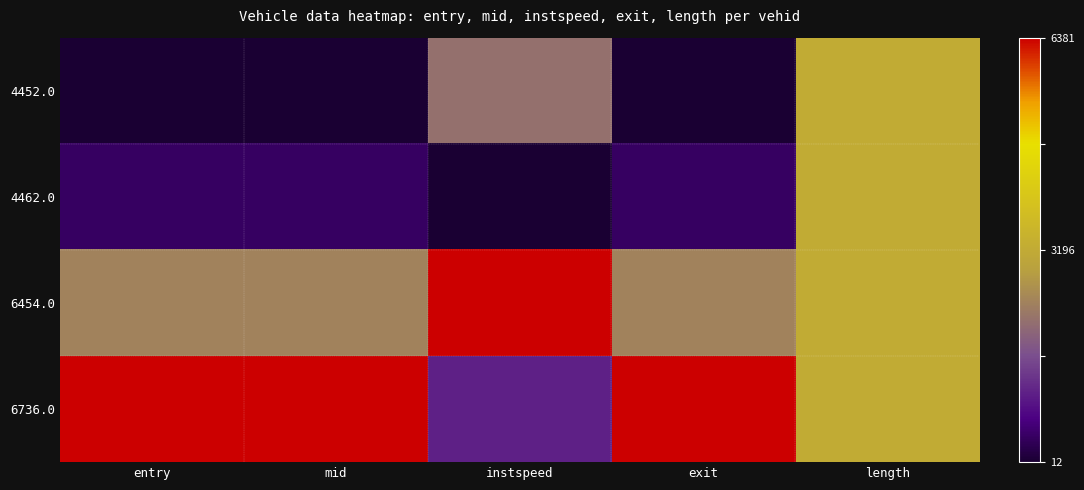

At which category does the chart reach its peak across all series?

instspeed